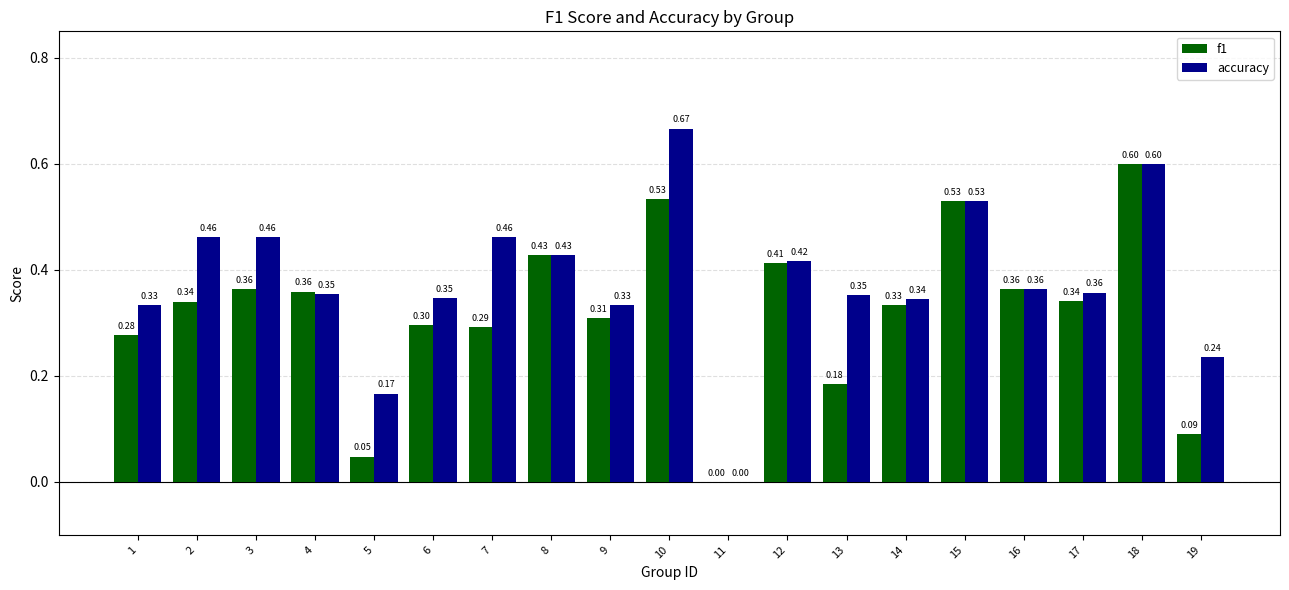

How many positive values does the accuracy series have?

18